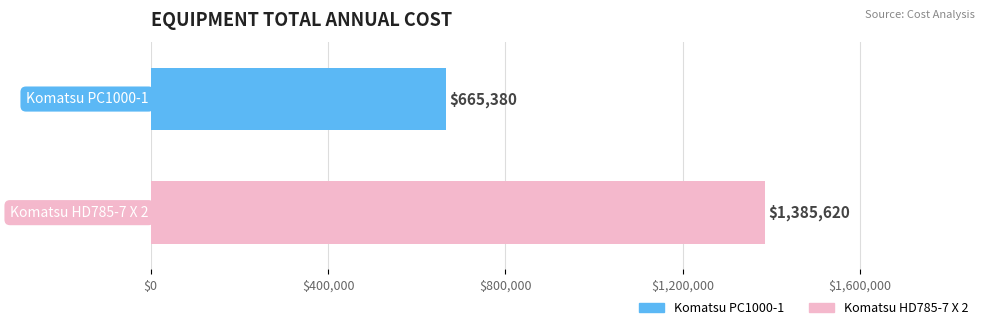

What is the greatest value displayed?

1385619.8